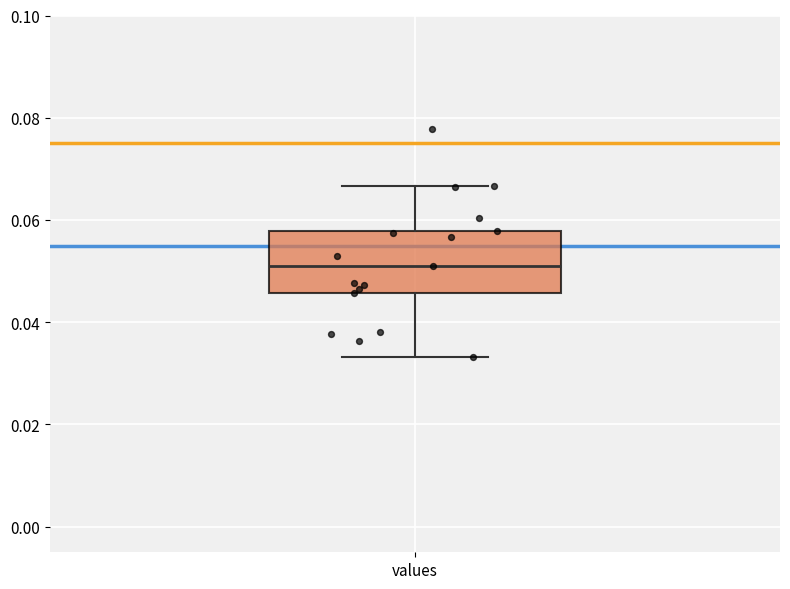

Read this box plot against the y-axis: the position of the median line, the range covered by the box, and the ends of both whiskers. The values are not printed on the chart, so give them approximately, as read against the axis.

median 0.050, box 0.046 to 0.058, whiskers 0.034 to 0.066